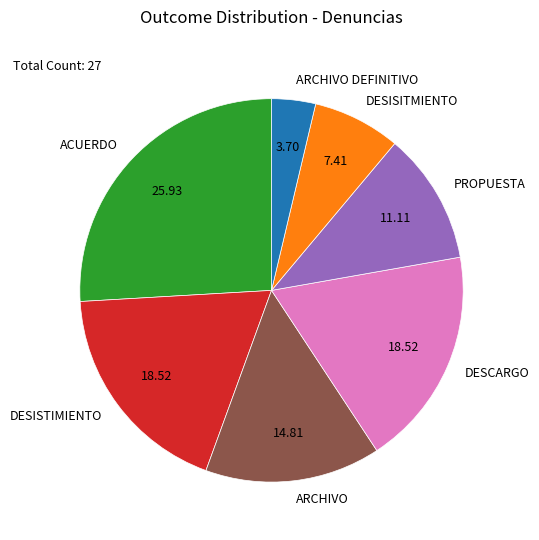

How many segments does this pie chart have?

7